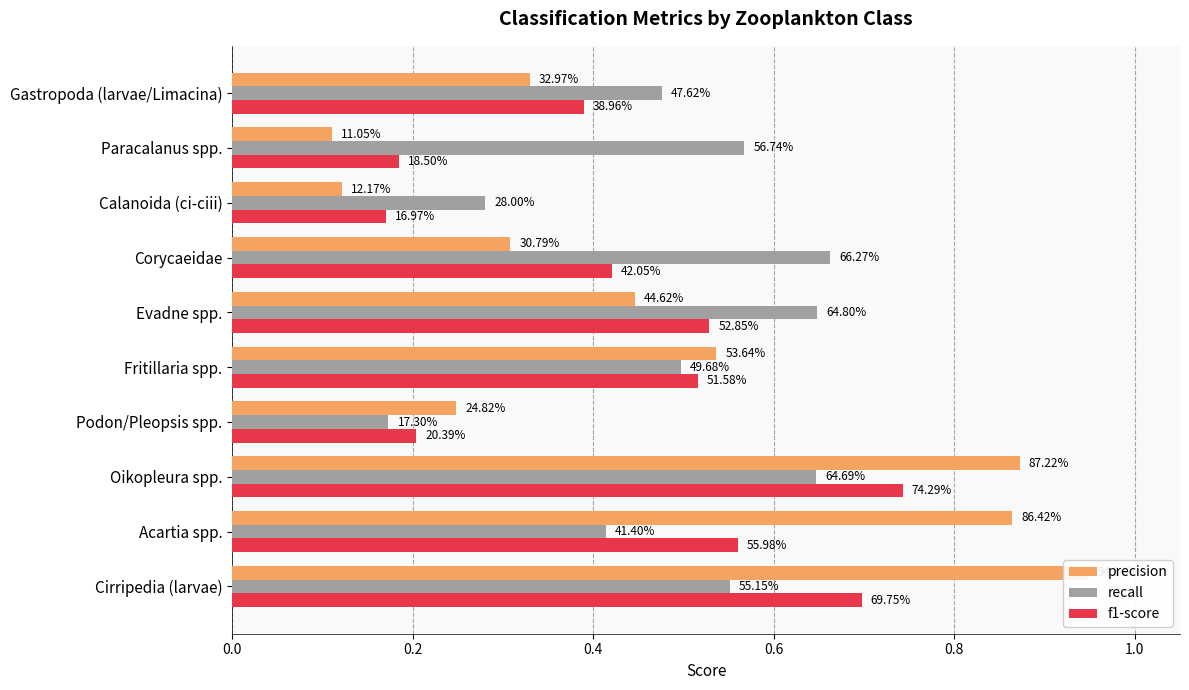

Which series has the largest total across all categories?

recall